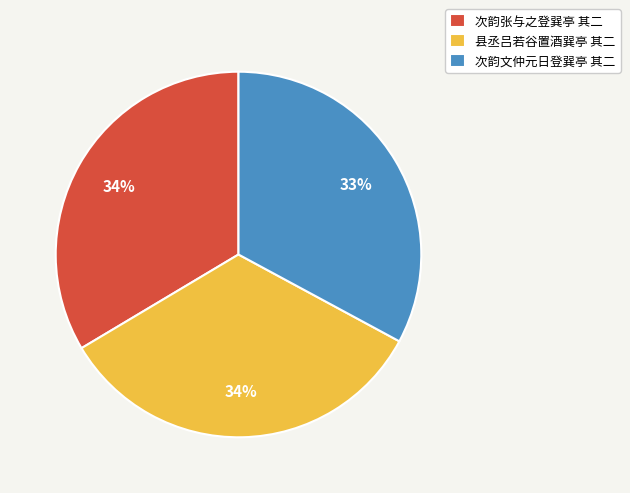

Do 县丞吕若谷置酒巽亭 其二 and 次韵文仲元日登巽亭 其二 together represent more than half of the pie?

Yes